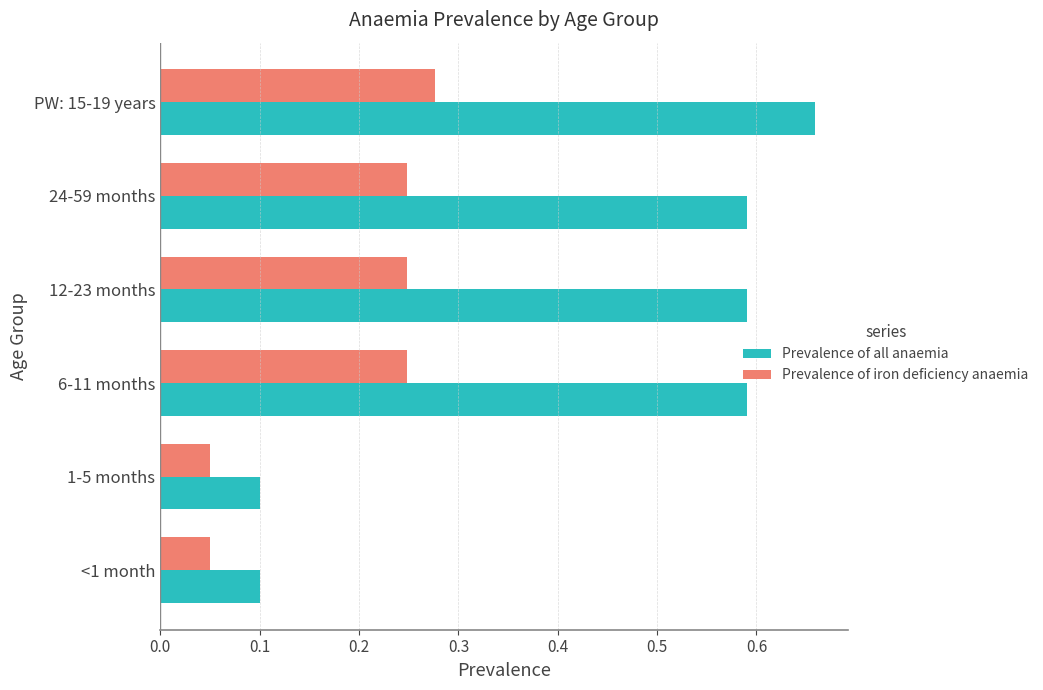

Which series changed the most between 1-5 months and PW: 15-19 years?

Prevalence of all anaemia